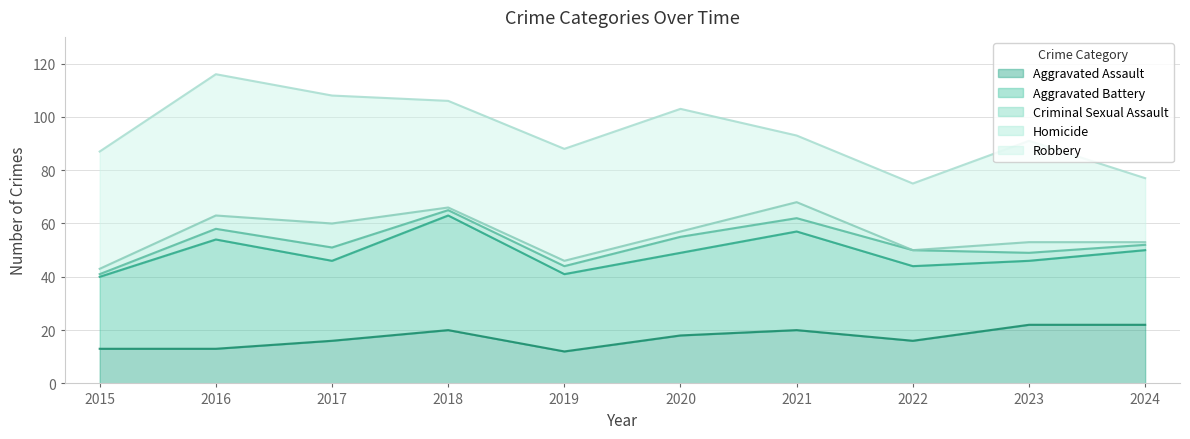

True or false: Criminal Sexual Assault and Robbery cross at least once.

False